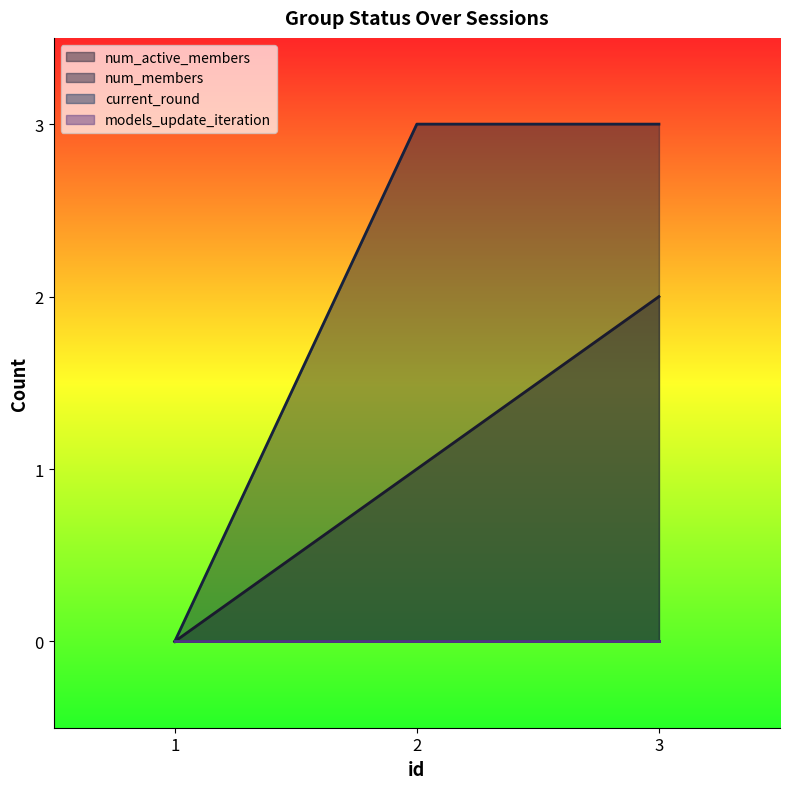

At how many categories does at least one series exceed 2?

2